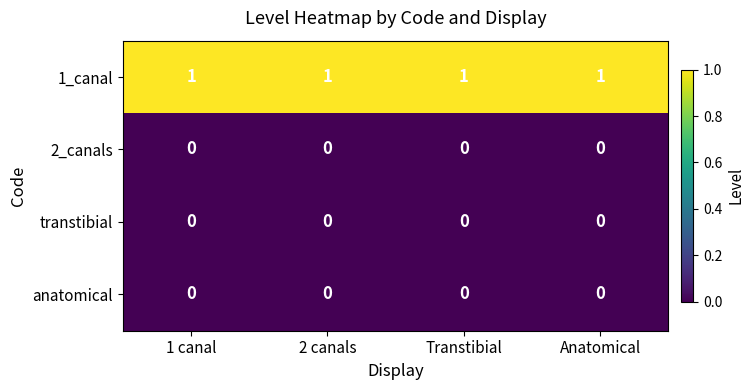

What is the maximum value shown in the chart?

1